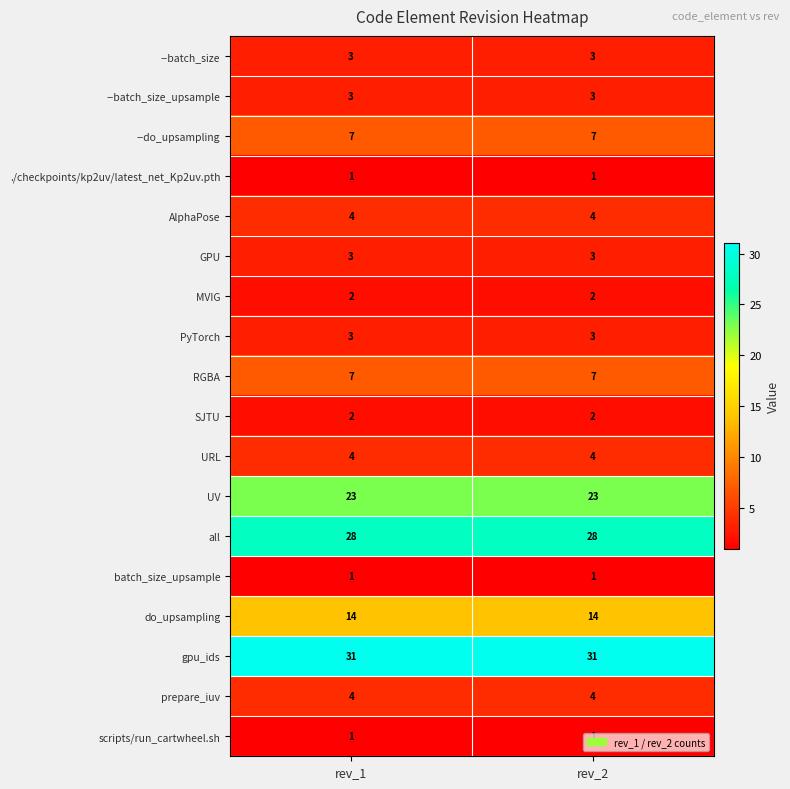

What is the total value across all series at rev_2?

141